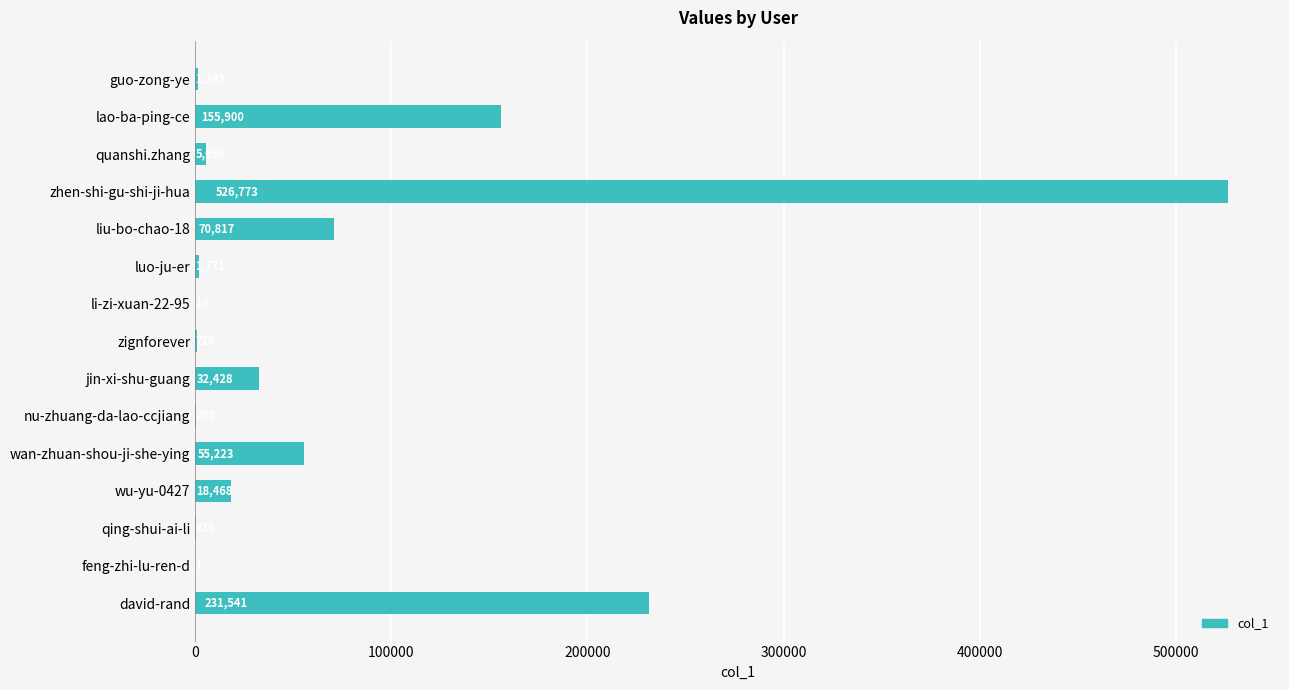

Which category has the highest value across all series?

zhen-shi-gu-shi-ji-hua